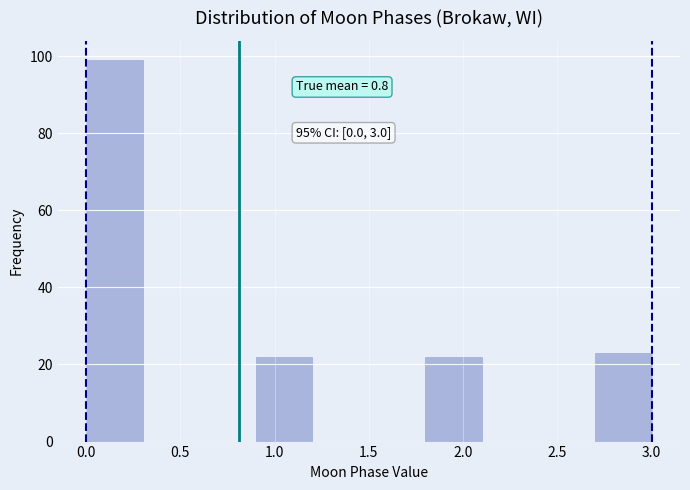

Over which range of the x-axis is the bar tallest?

0.0 to 0.3